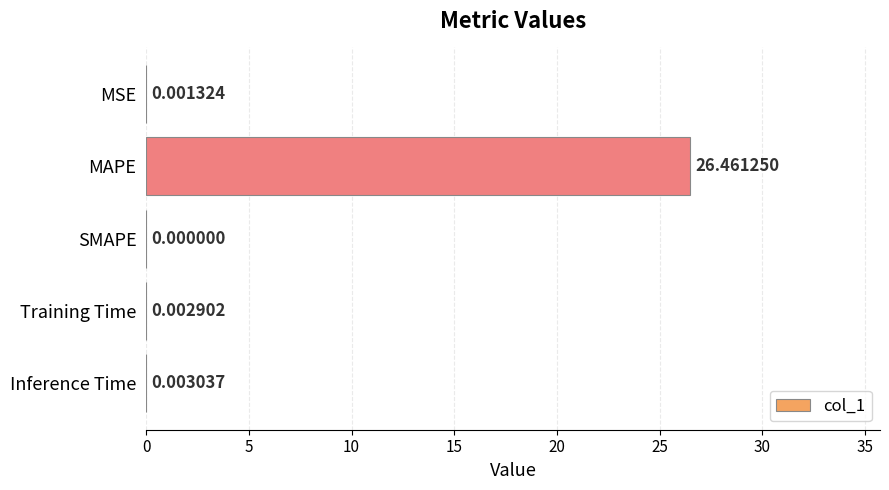

What is the change in value from MSE to MAPE?

+26.5